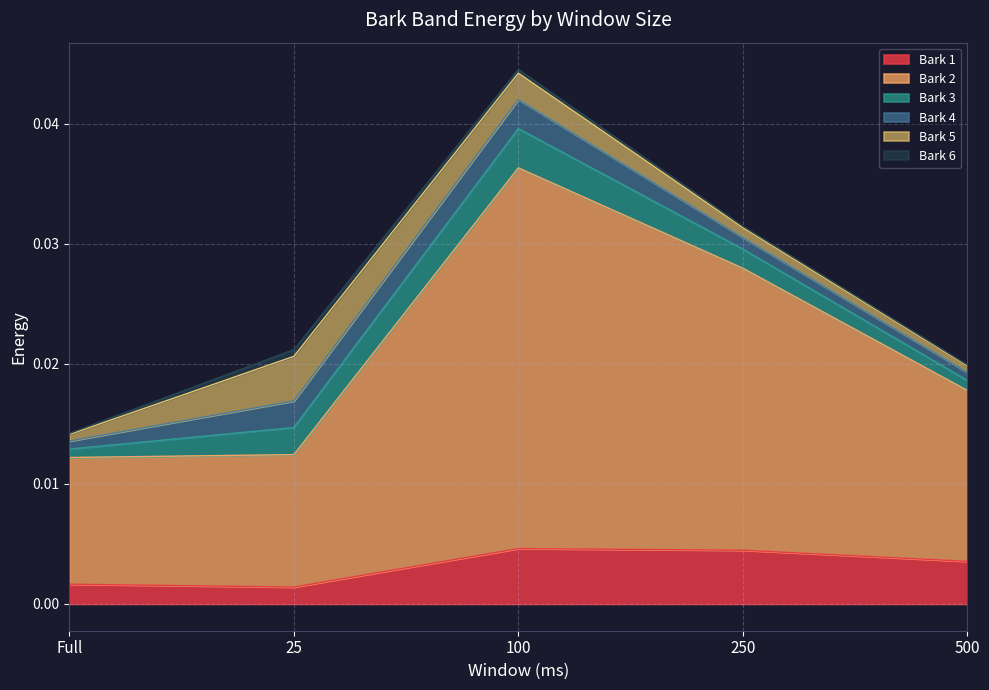

True or false: Bark 1 has a value of 0.0 at 250.

True